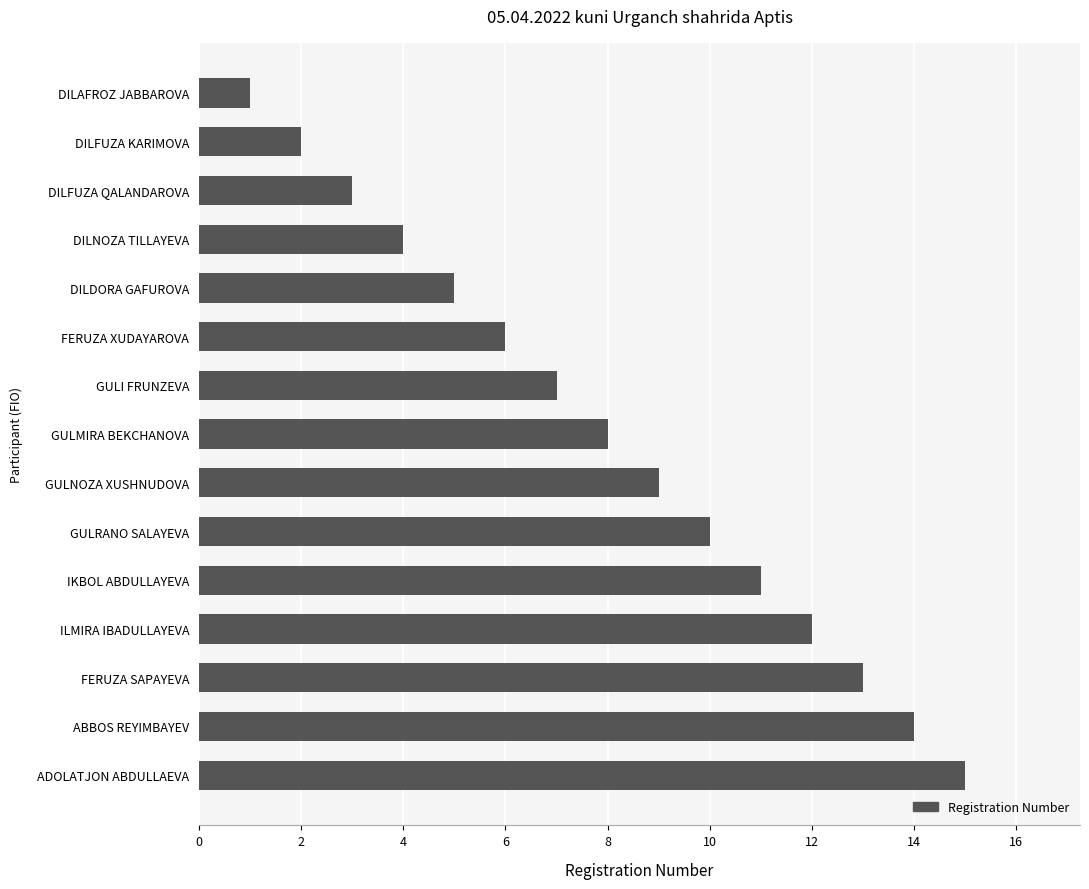

Which has a higher value, DILFUZA QALANDAROVA or DILNOZA TILLAYEVA?

DILNOZA TILLAYEVA